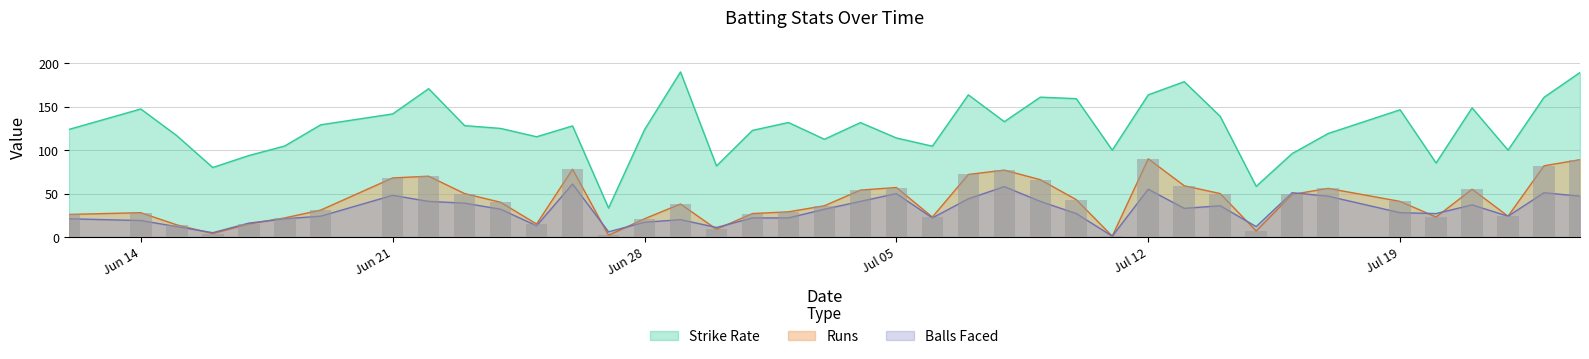

Which series has the widest spread of values?

SR